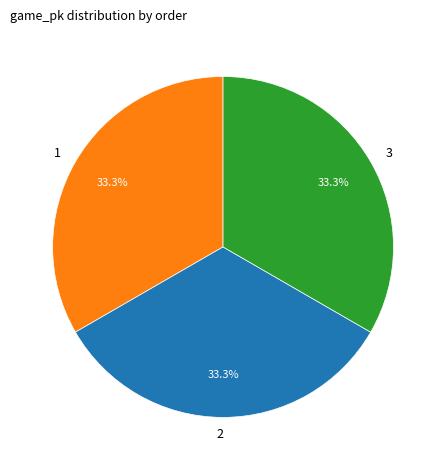

What percentage is NOT represented by 1?

66.7%